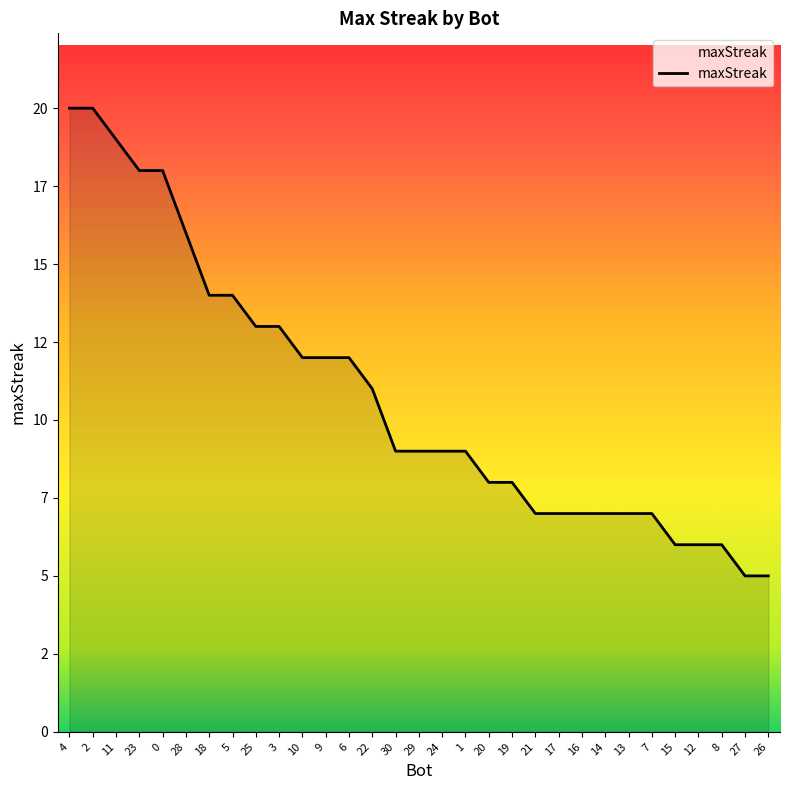

Is this an area chart (filled region under the line)?

Yes